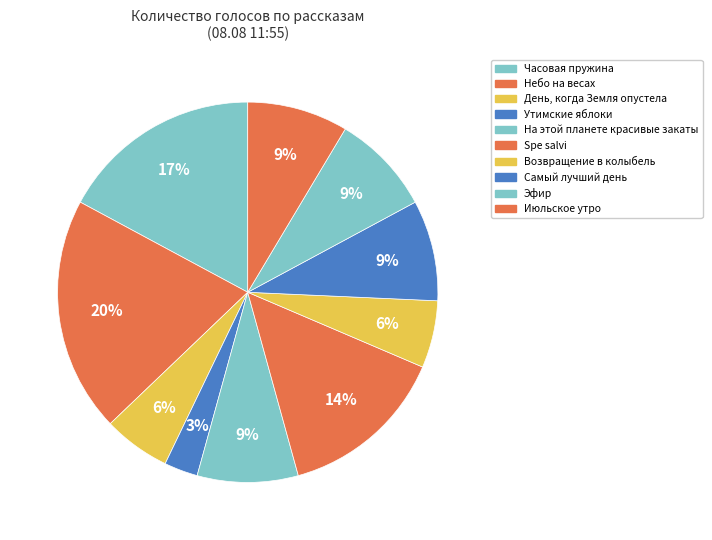

What is the largest slice in the pie chart?

Небо на весах